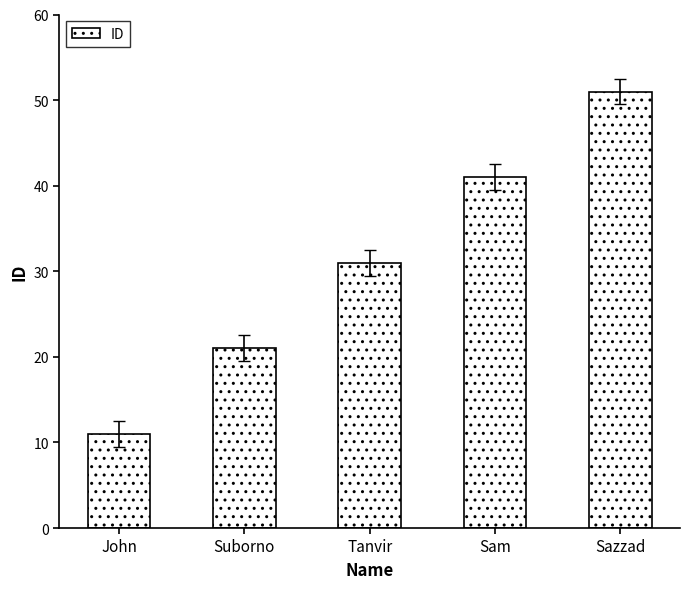

Reading left to right, list all the values displayed in this chart.

11	21	31	41	51